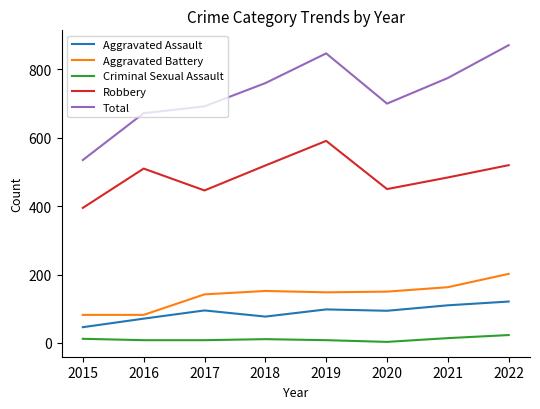

What is the spread (max minus min) of values at 2018?

749